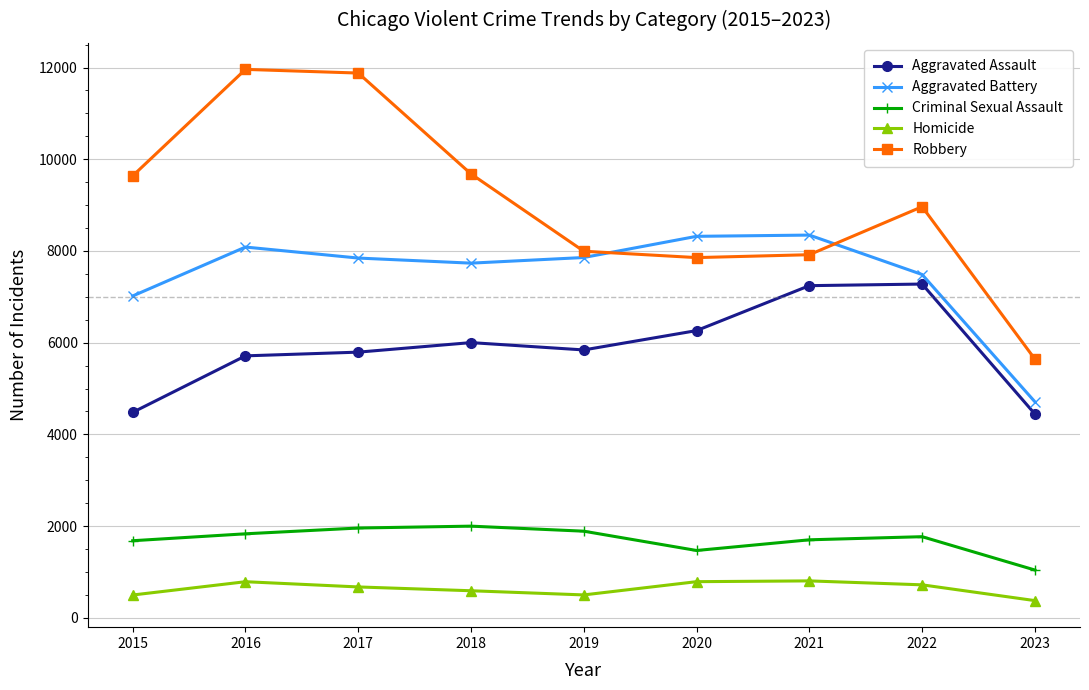

Is it true that Homicide equals 589 at 2018?

True